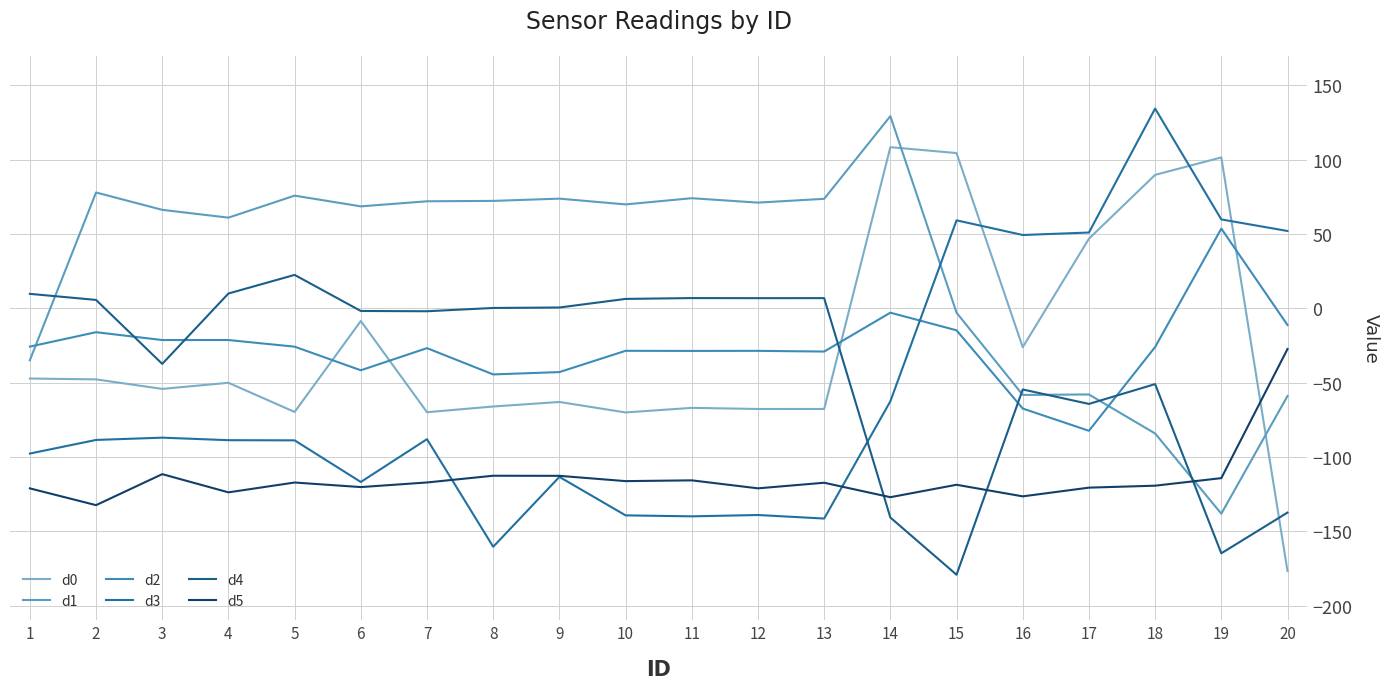

Does the chart have visible grid lines?

Yes